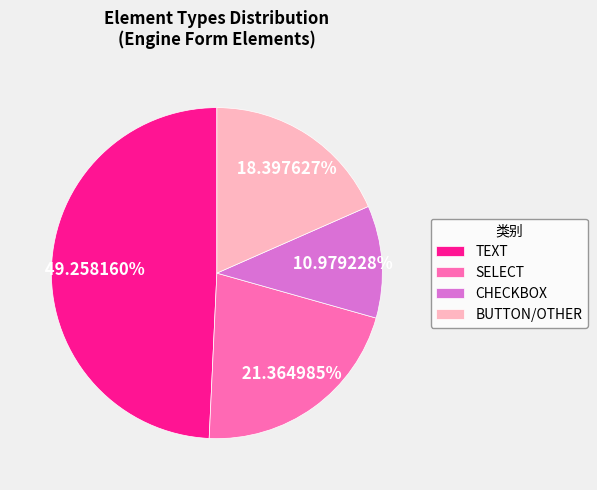

Is there any slice that represents more than half of the pie?

No